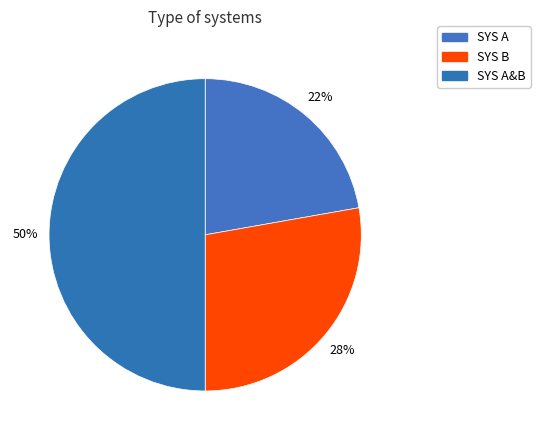

What percentage do SYS A and SYS B together represent?

50.0%